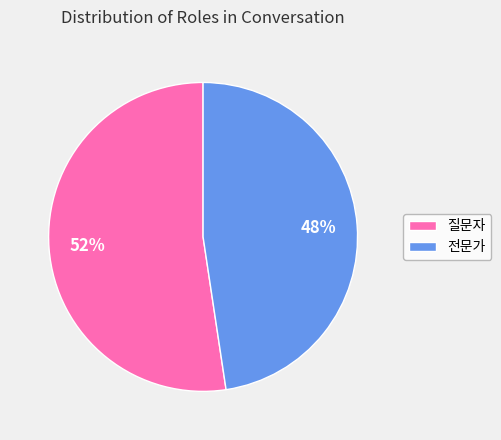

Does 전문가 represent more than half of the total?

No